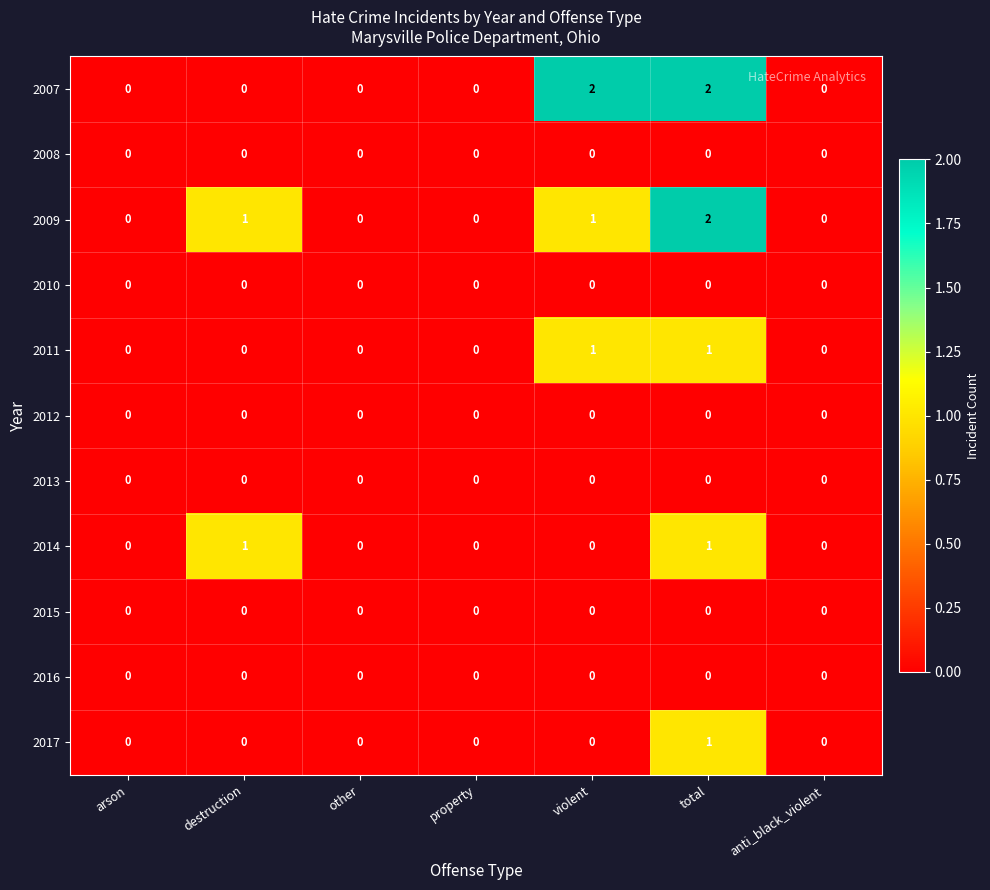

How many categories are shown in the chart?

7